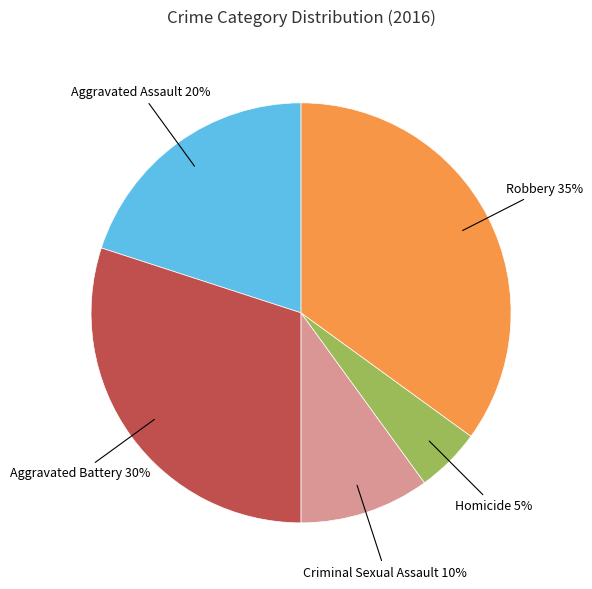

To the nearest percent, what percentage of the pie is Robbery?

35%